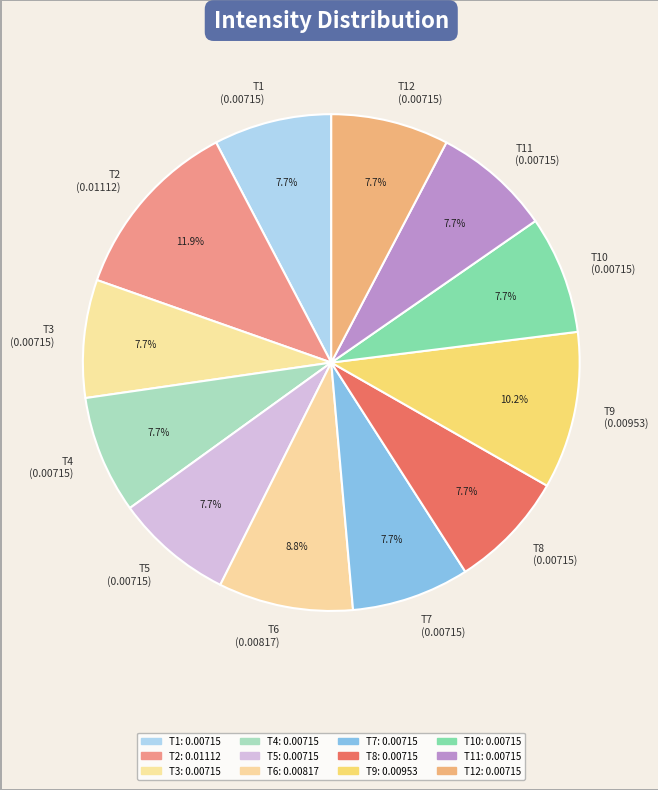

What percentage is NOT represented by T2 (0.01112)?

88.1%